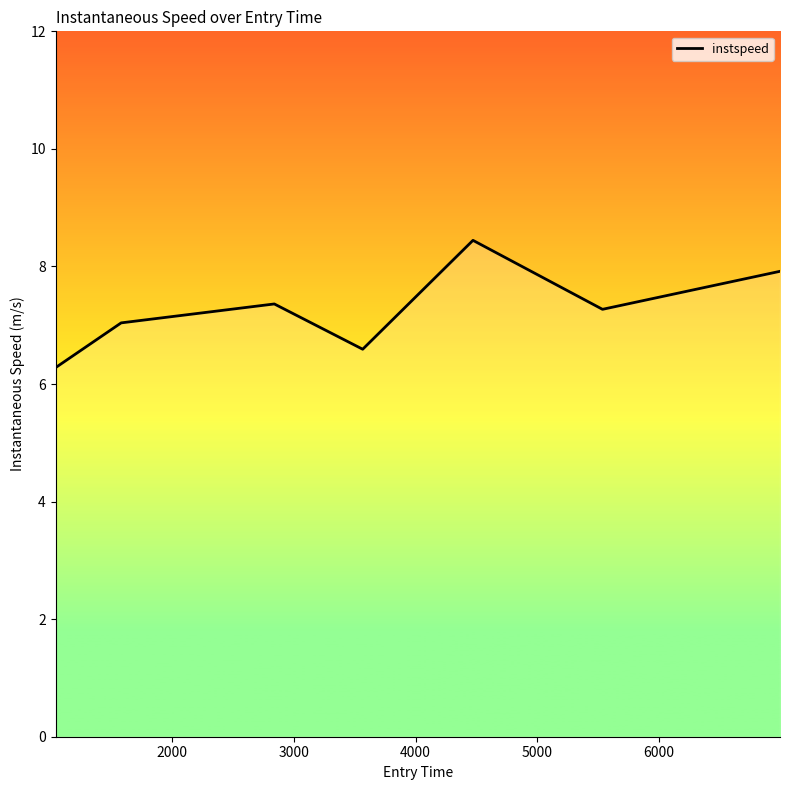

How many interior local peaks (higher than both neighbors) does the data have?

2